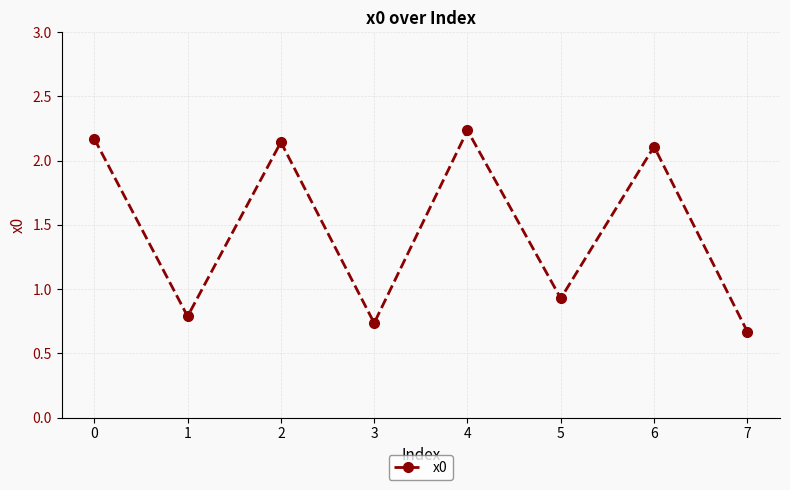

The value at 4 is 3.1. True or false?

False